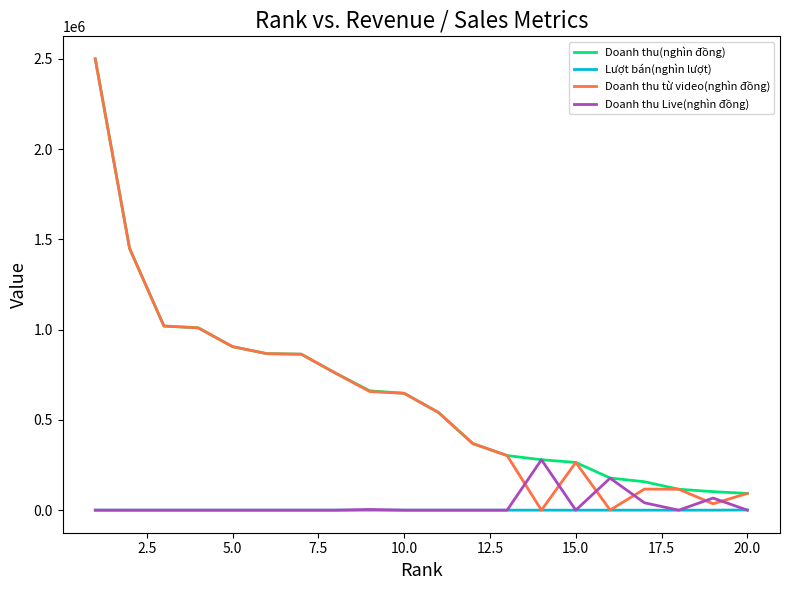

Which series has the widest spread of values?

Doanh thu từ video(nghìn đồng)